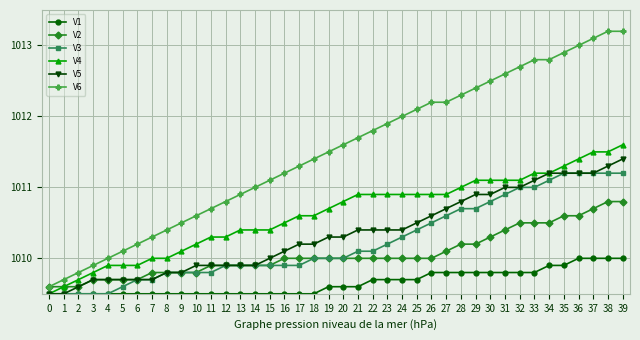

What are all the series names shown in the legend?

V1, V2, V3, V4, V5, V6